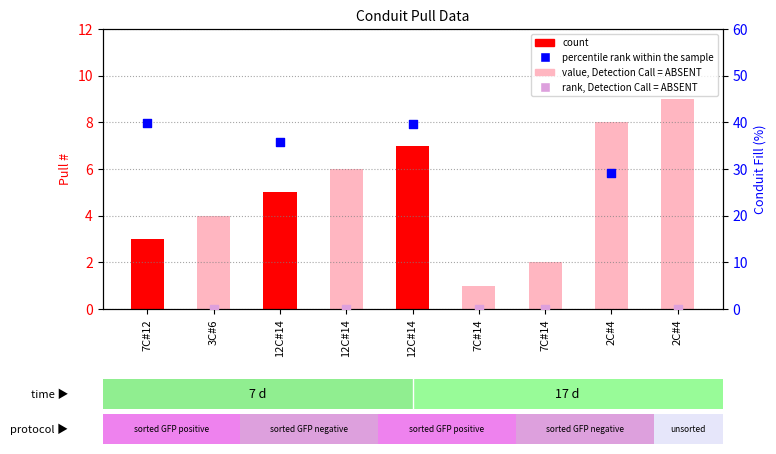

What is the change in value from 3C#6 to 12C#14?

+1